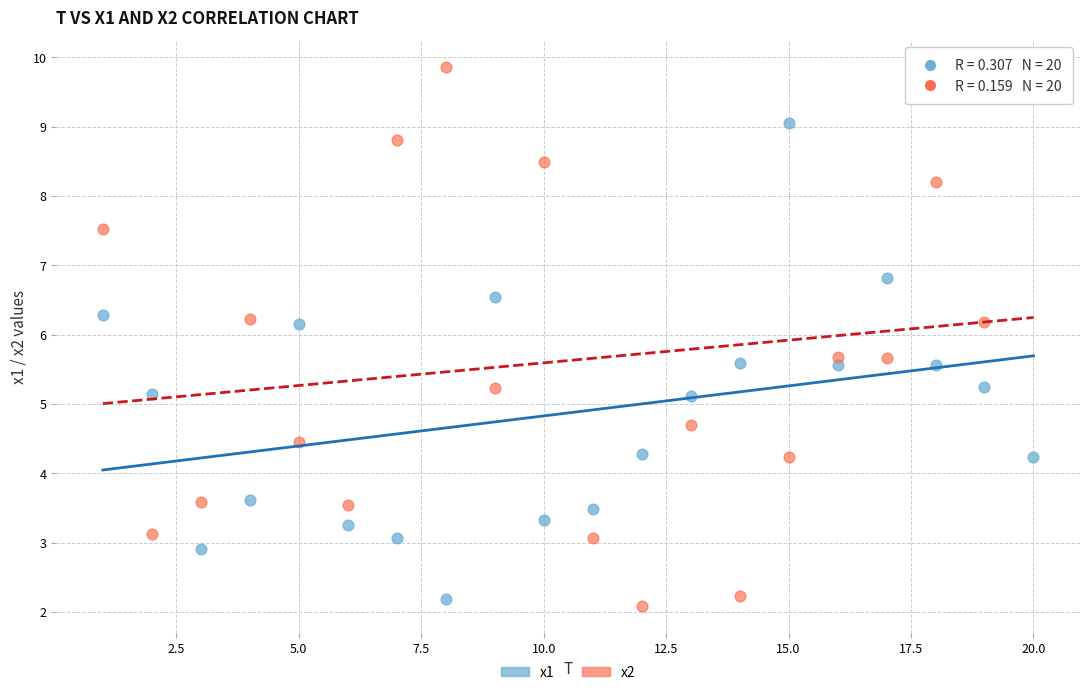

What are all the series names shown in the legend?

x1, x2